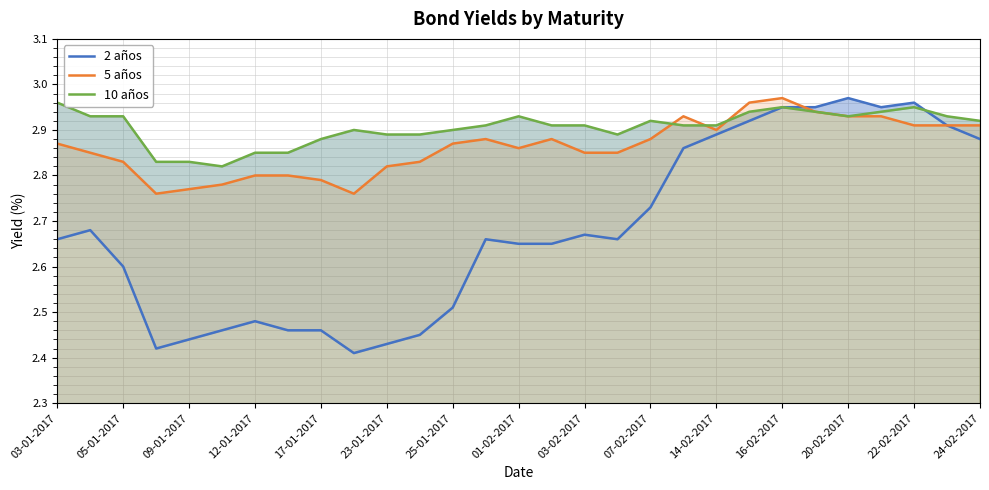

Is it true that 5 años equals 1.8 at 03-02-2017?

False